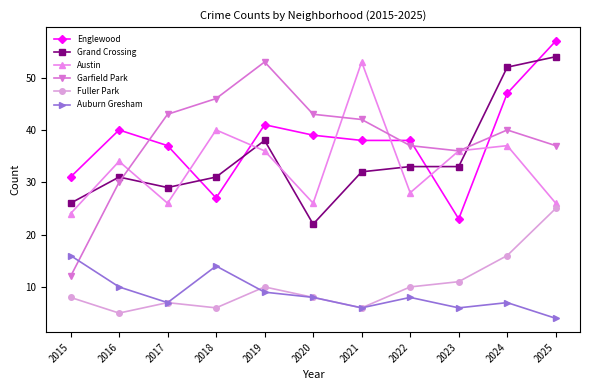

True or false: Grand Crossing has a value of 19 at 2019.

False